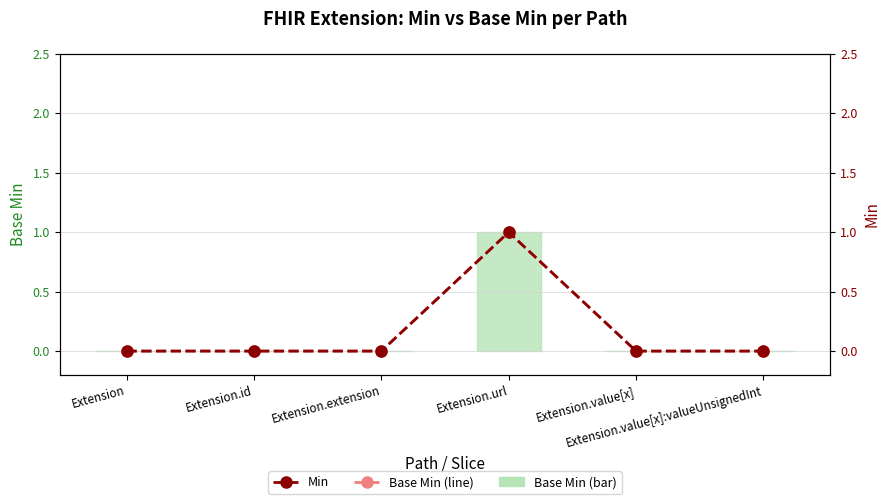

Is it true that Base Min (line) equals 1 at Extension.value[x]:valueUnsignedInt?

False